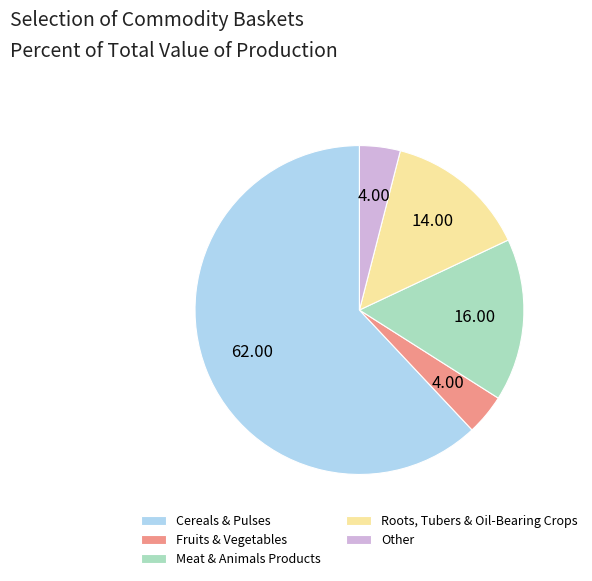

Which slice is the largest?

Cereals & Pulses